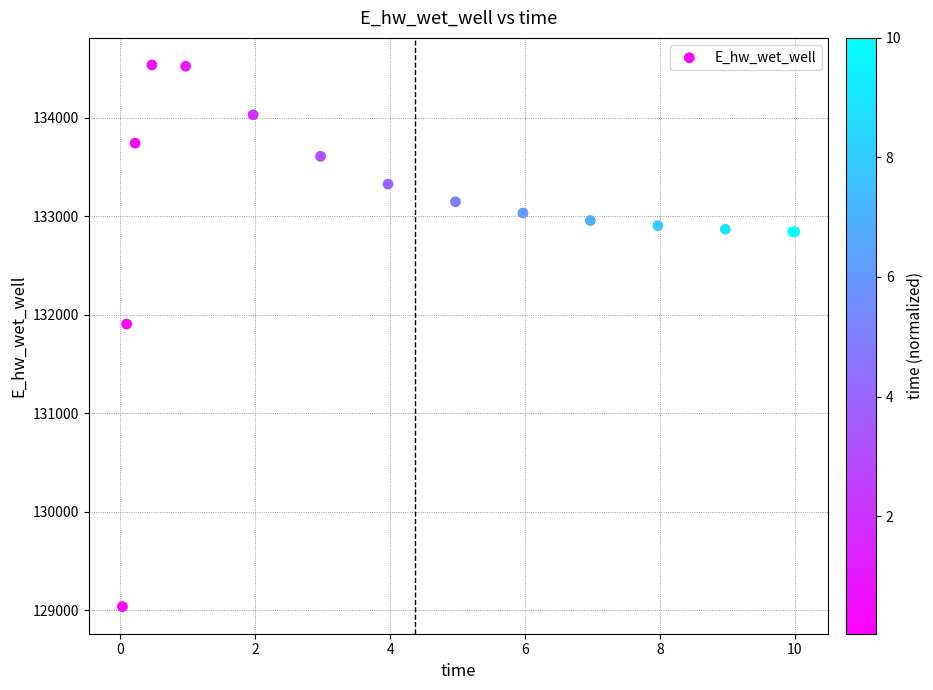

What Y value in the scatter plot is closest to 131786?

131905.6